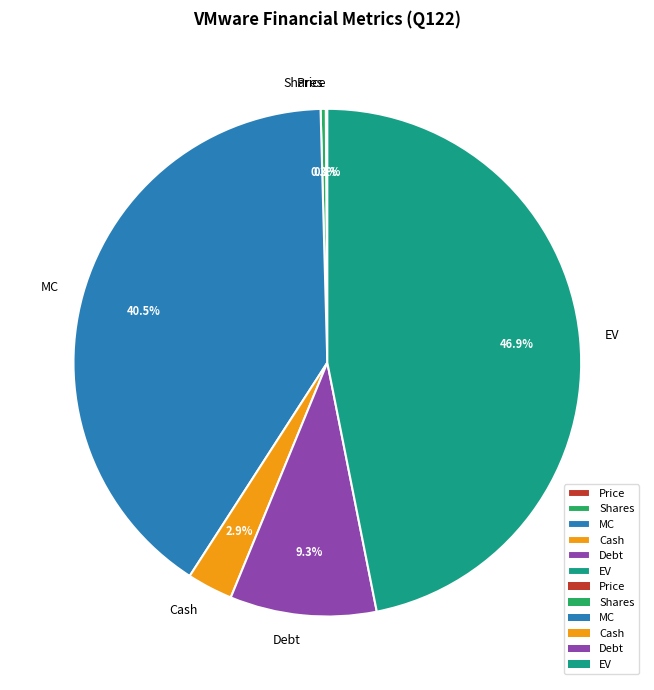

What is the largest slice in the pie chart?

EV